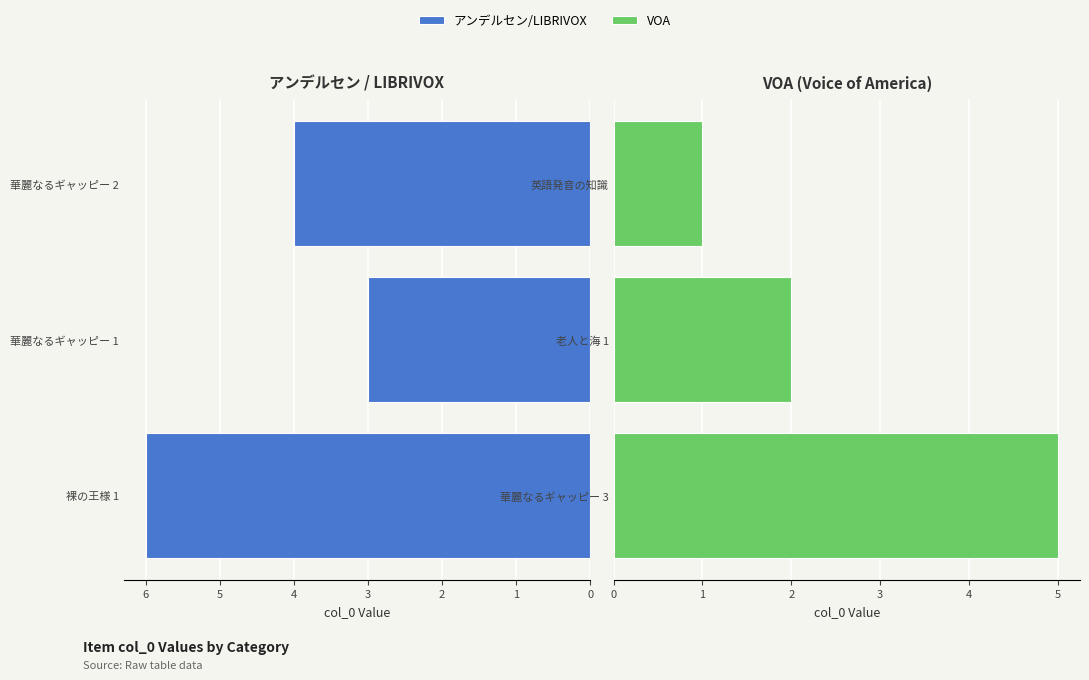

What is the difference between the highest and lowest values at 2?

3